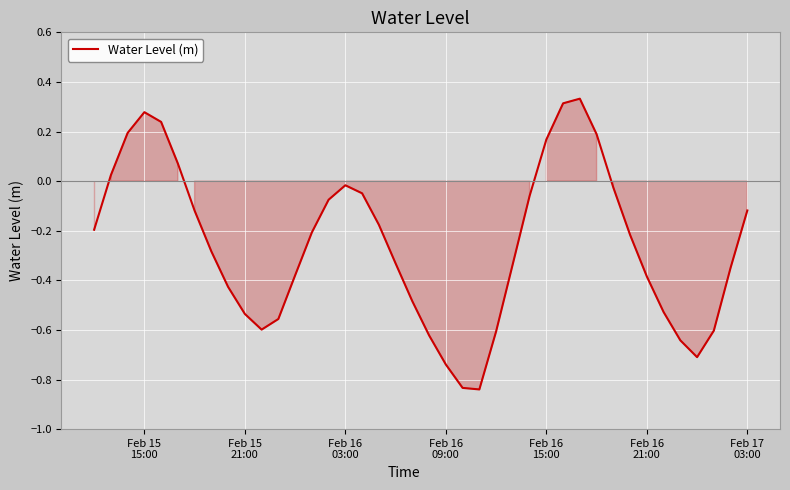

What is the difference between the maximum and minimum values?

1.2